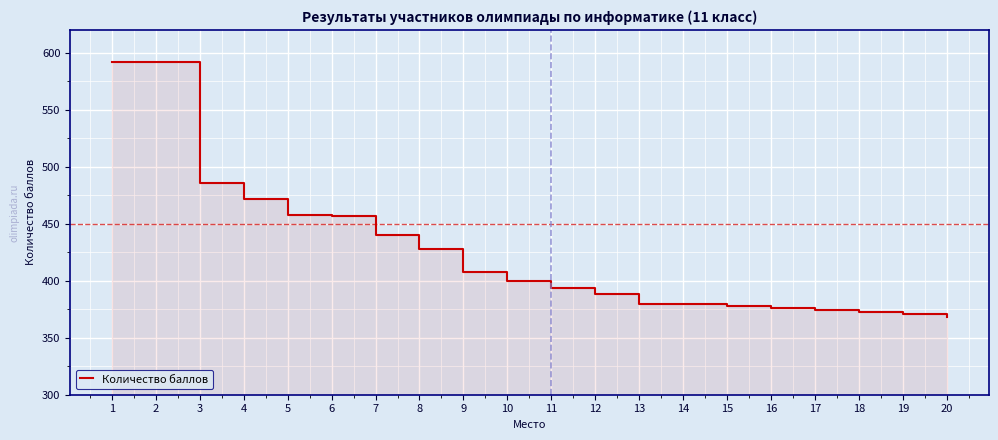

True or false: the data shows 371 at 19.

True